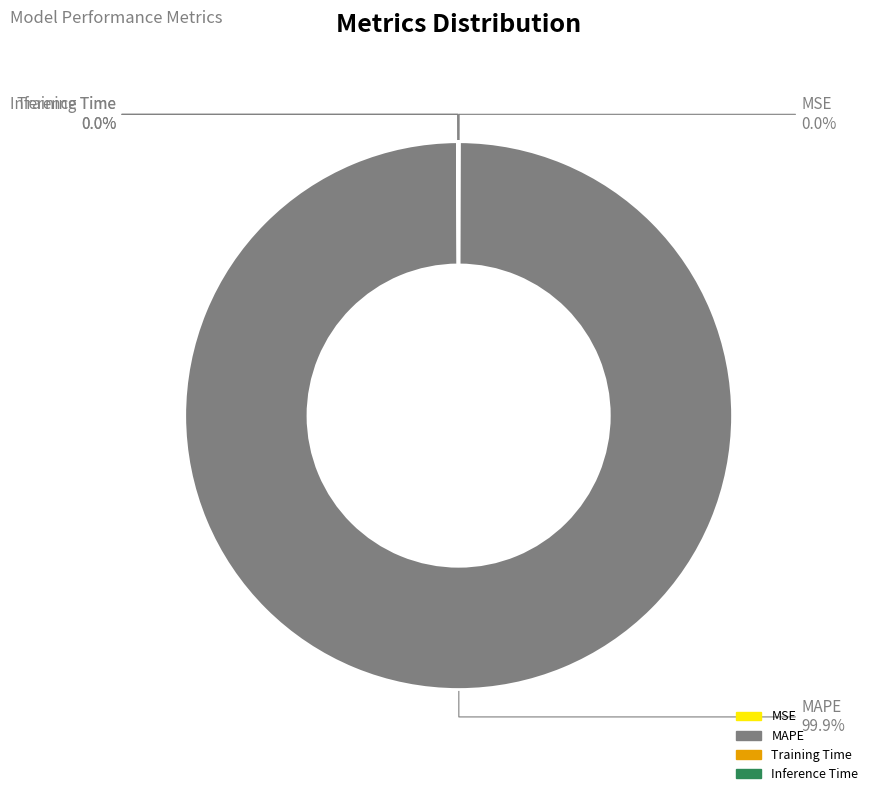

Which category has the biggest portion of the pie?

MAPE